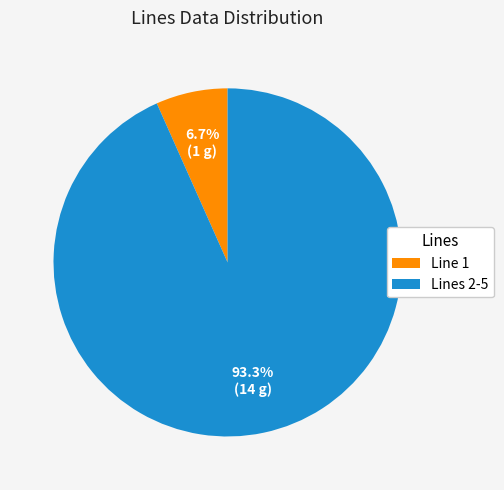

Which has a higher value, Line 1 or Lines 2-5?

Lines 2-5